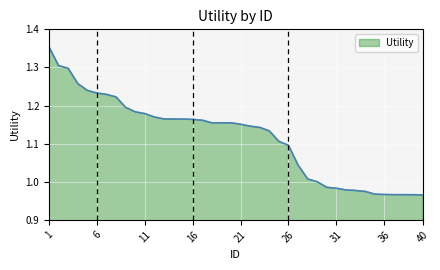

What is the difference between the maximum and minimum values?

0.4